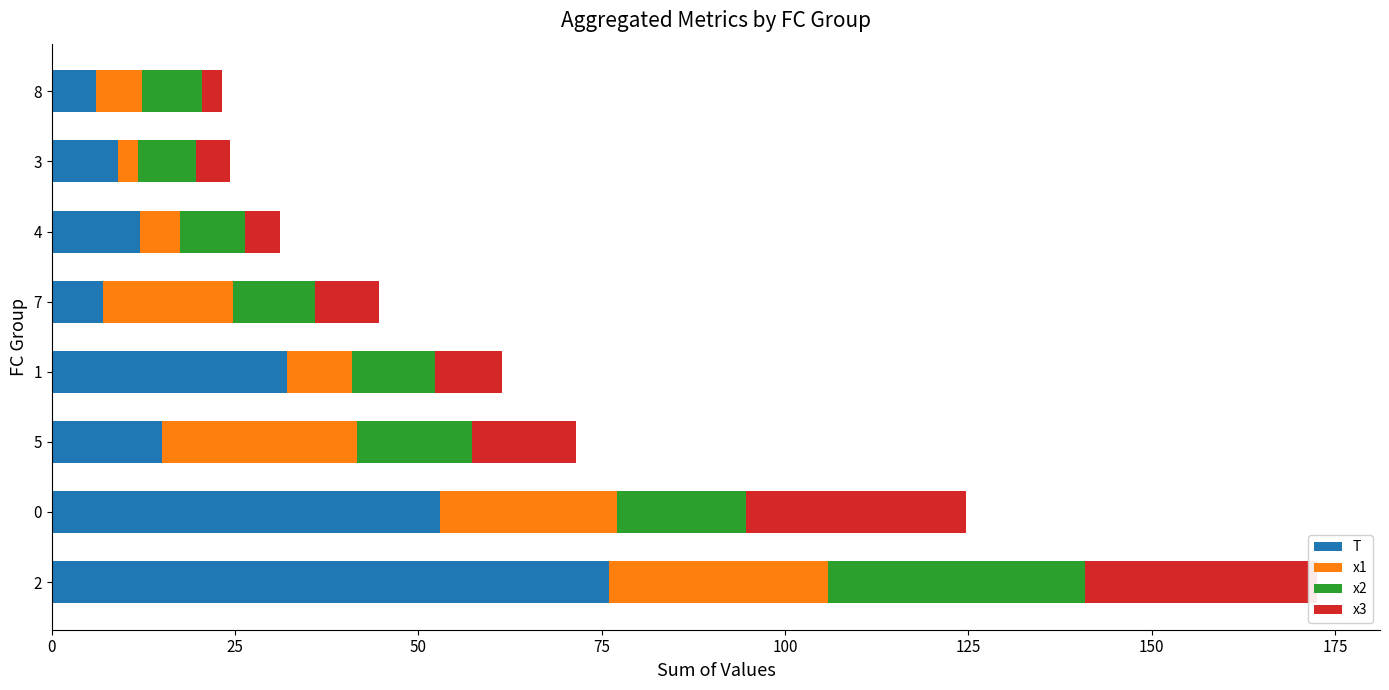

True or false: x3 has a value of 8.0 at 4.

False